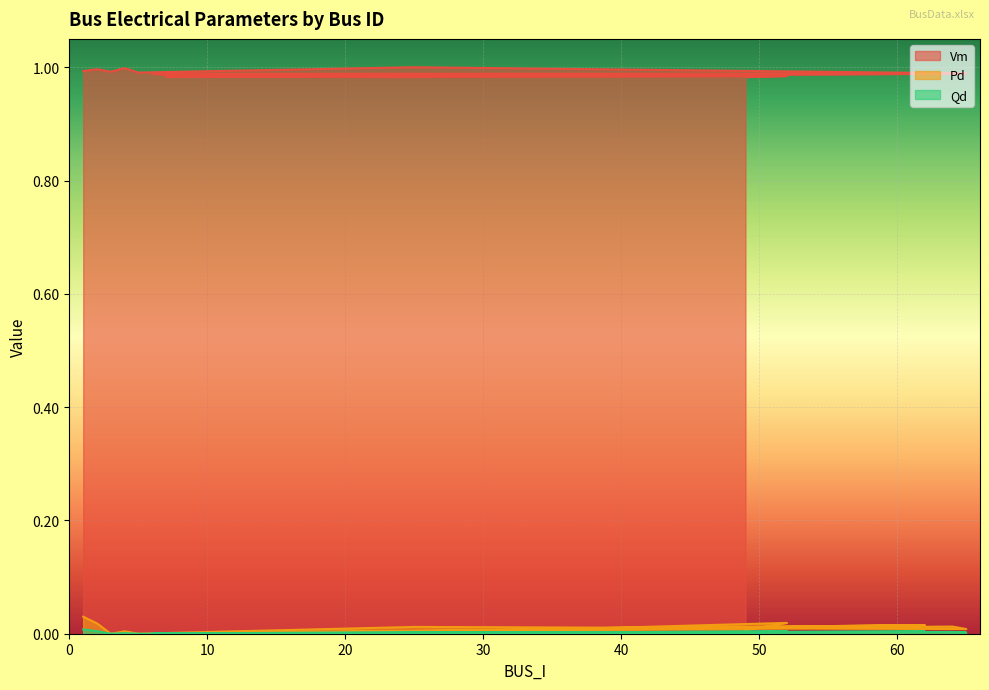

Rank the series by their maximum value, from lowest to highest.

Qd, Pd, Vm